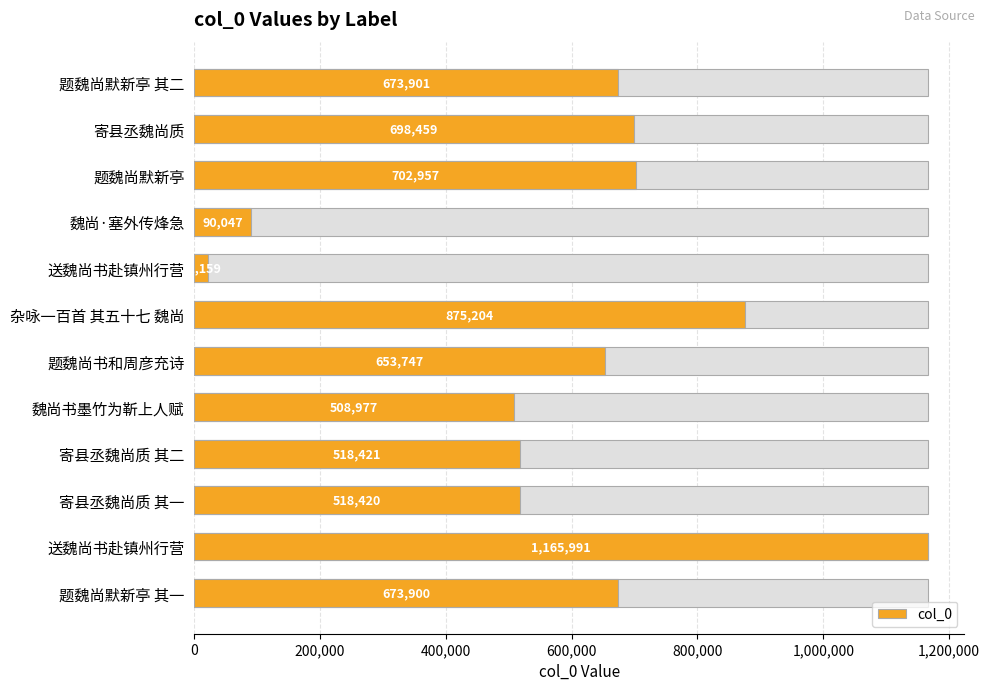

What is the ratio of the value at 寄县丞魏尚质 其二 to the value at 题魏尚默新亭 其二?

0.8